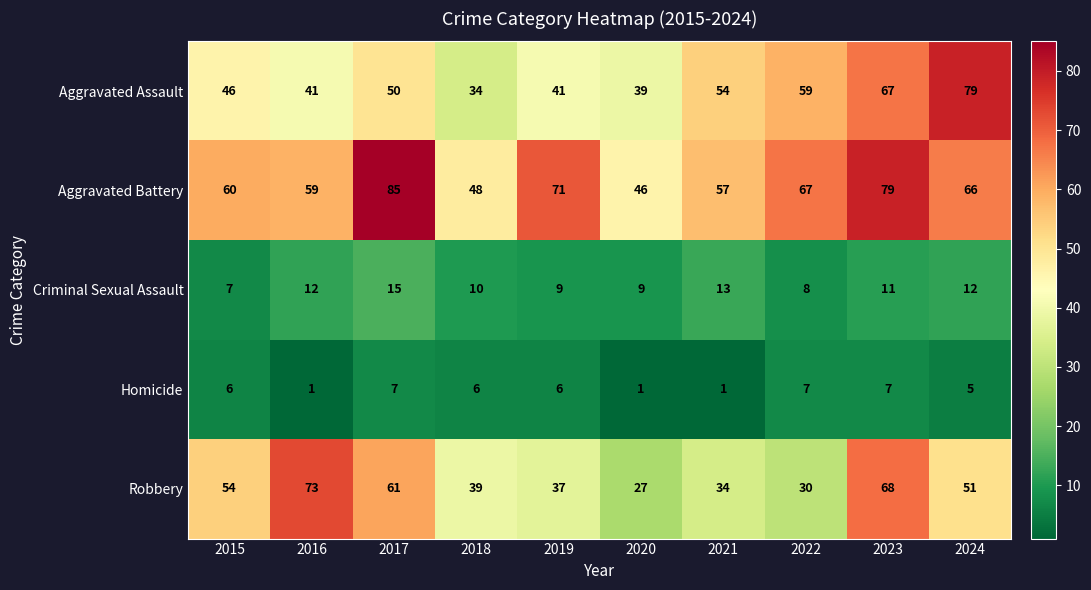

At which label is Aggravated Battery closest to 65?

2024